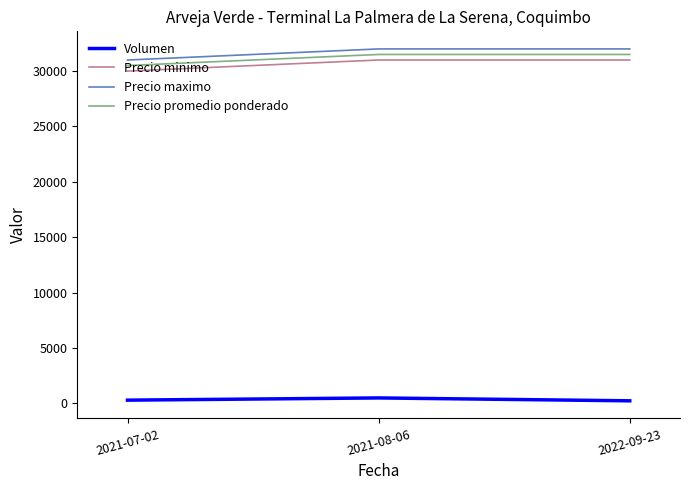

Read the Precio minimo value at 2022-09-23, to the nearest 10.

31000